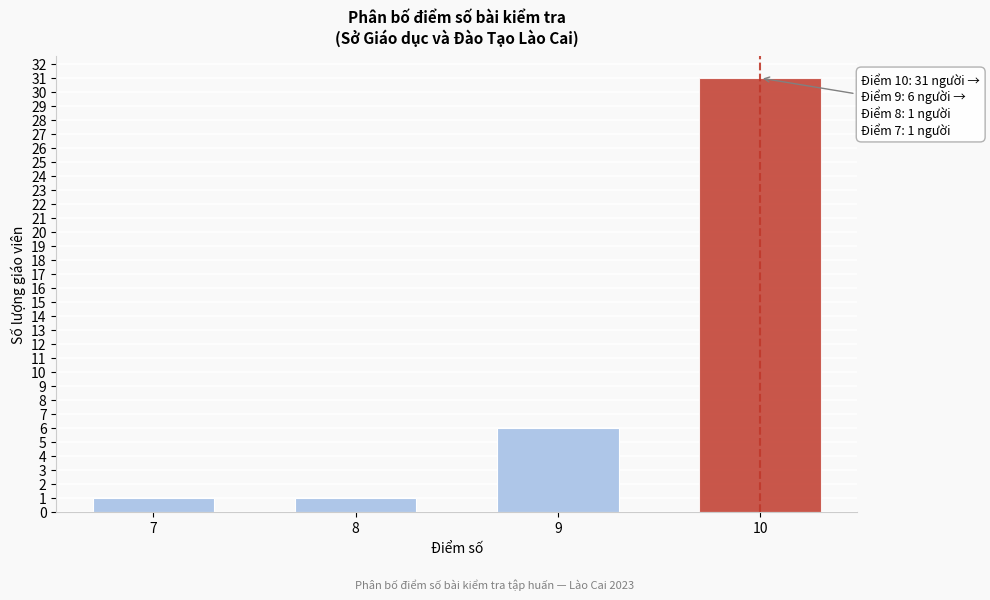

Reading left to right, what are all the values shown in this chart?

1	1	6	31